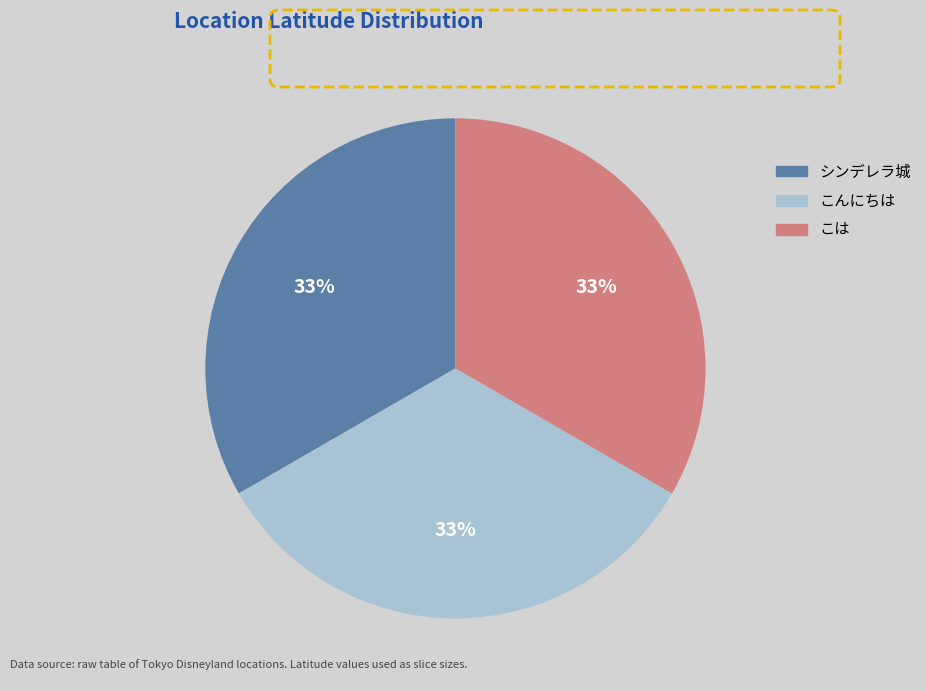

How many segments does this pie chart have?

3